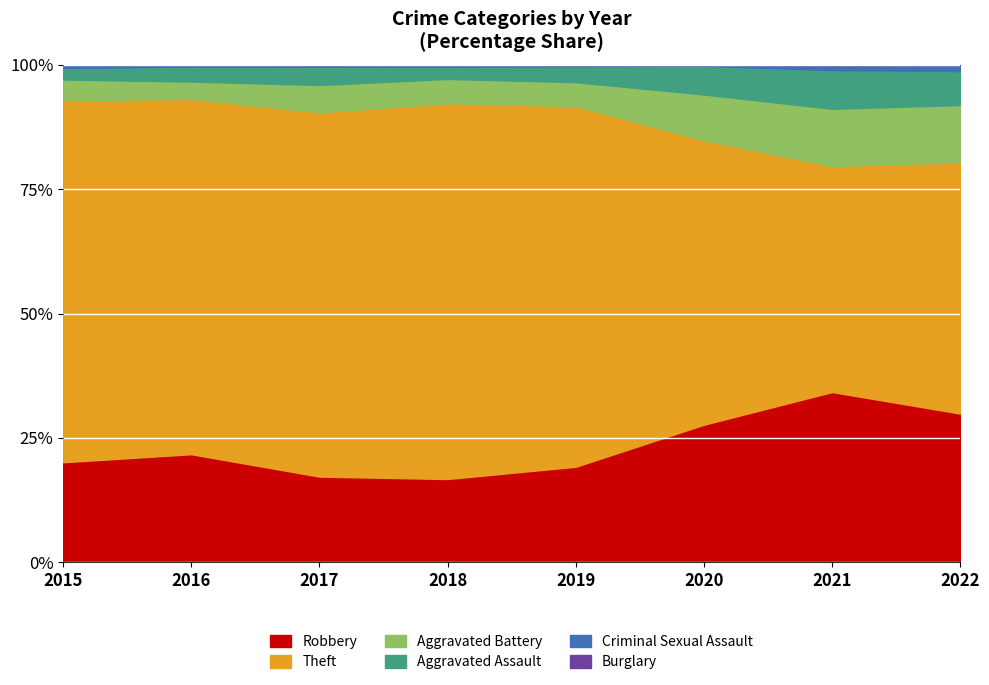

At which label does Criminal Sexual Assault reach its peak?

2022